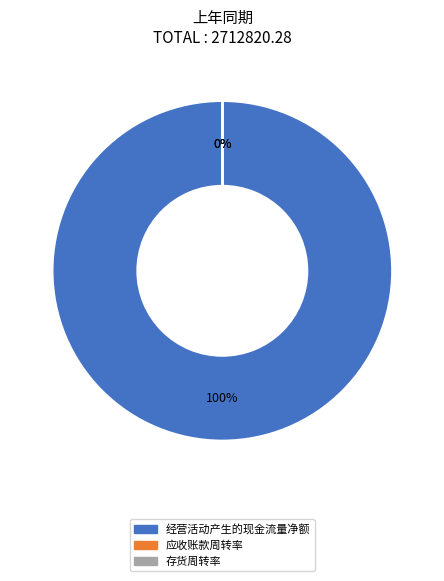

What is the majority slice?

经营活动产生的现金流量净额